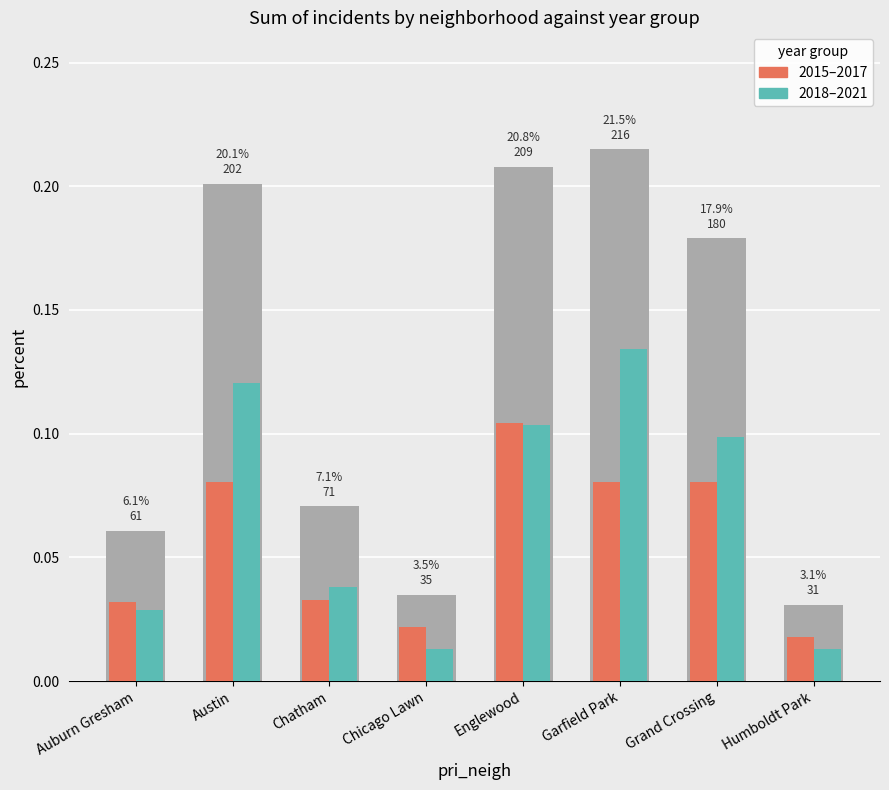

At how many categories does at least one series exceed 0?

8